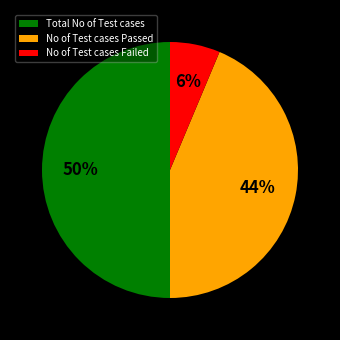

How many slices are in this pie chart?

3